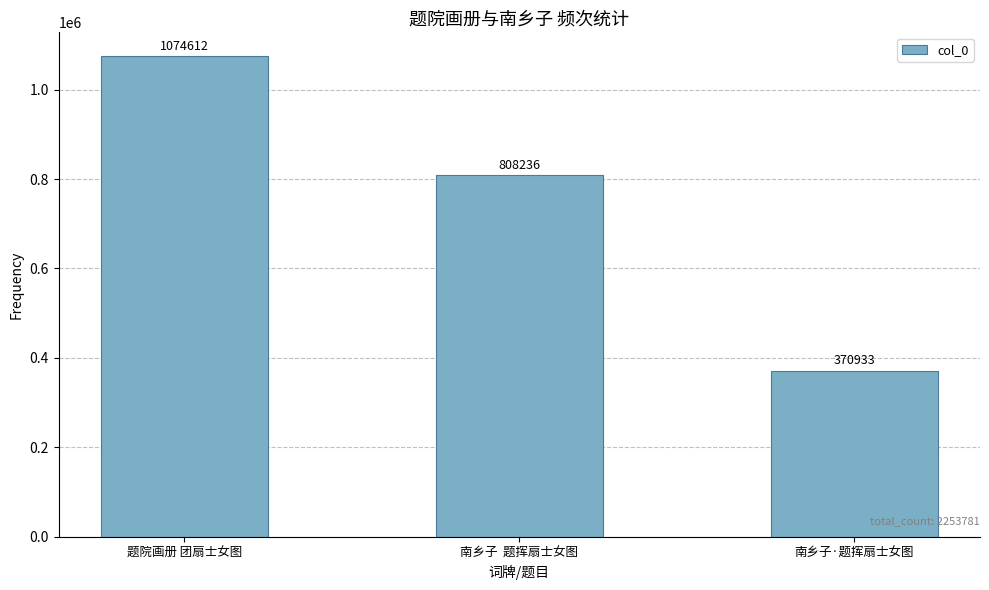

What is the sum of all values?

2253781